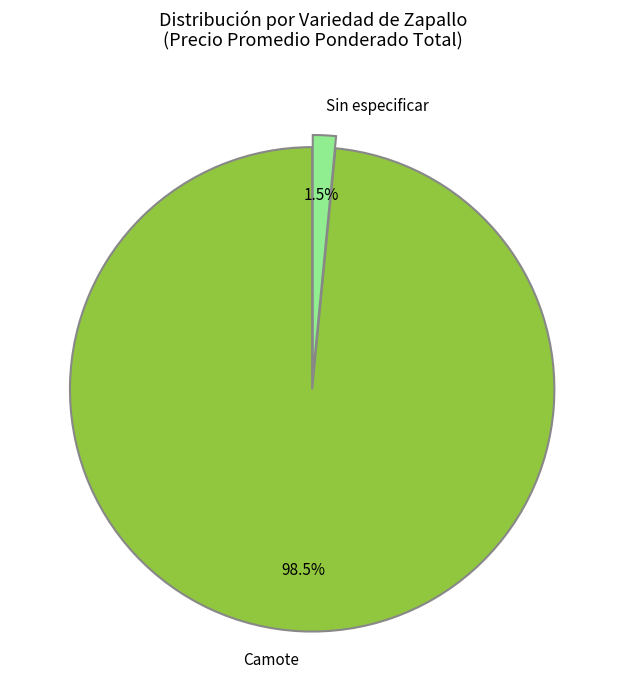

Which slice is the largest?

Camote